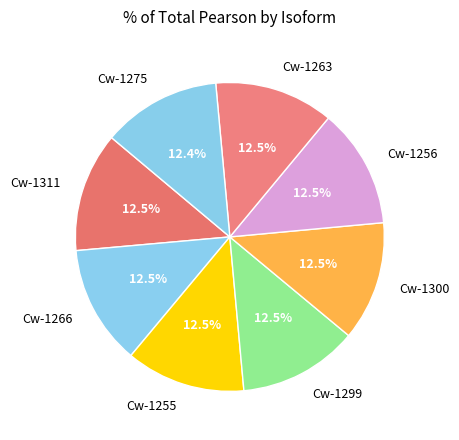

To the nearest percent, what is the combined percentage of Cw-1266 and Cw-1299?

25%